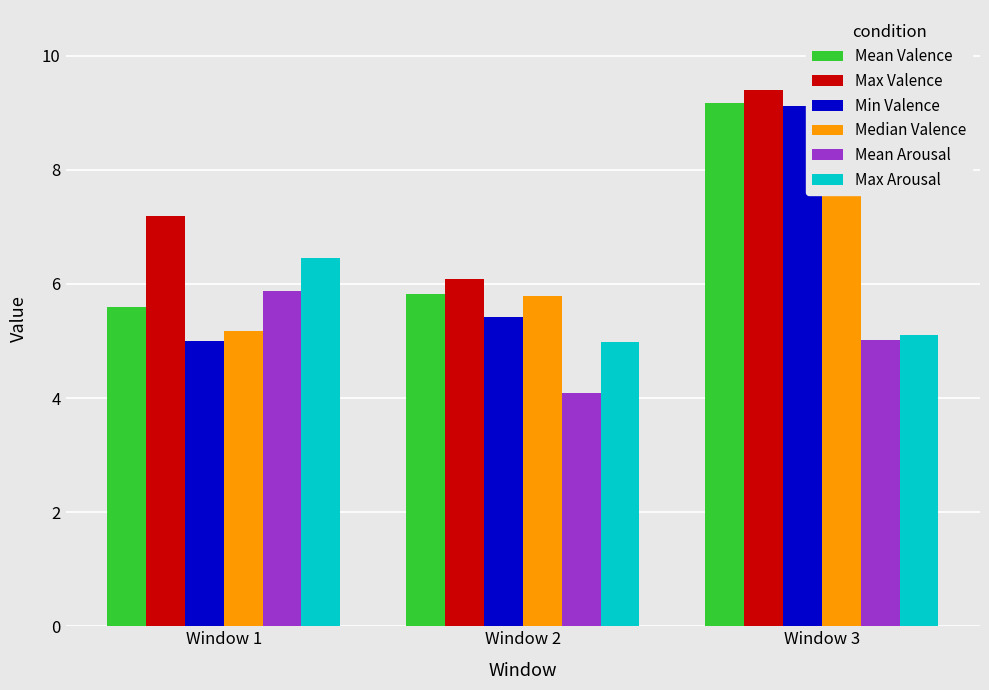

How many data points in Max Valence are above 7?

2